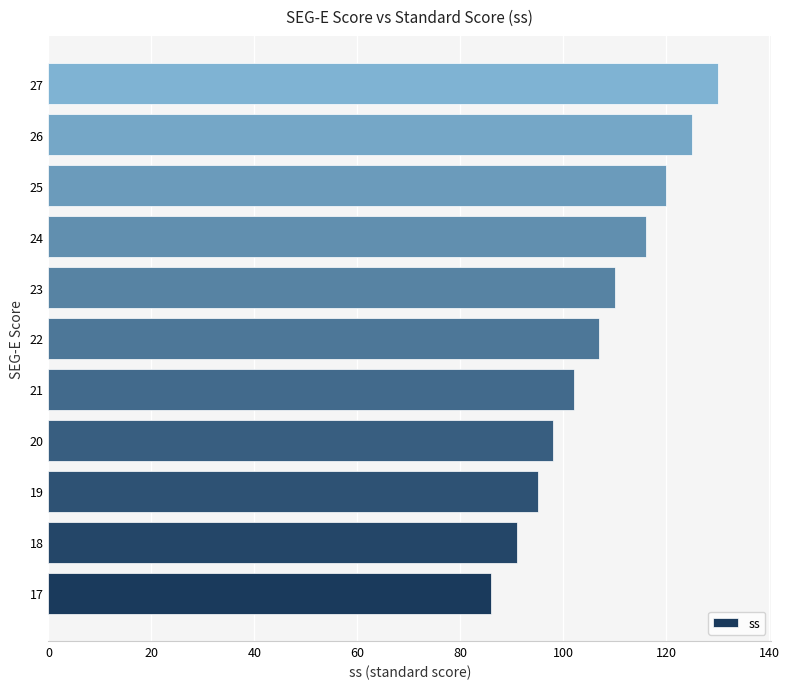

Approximately how many times larger is the value at 27 compared to 20?

1.3